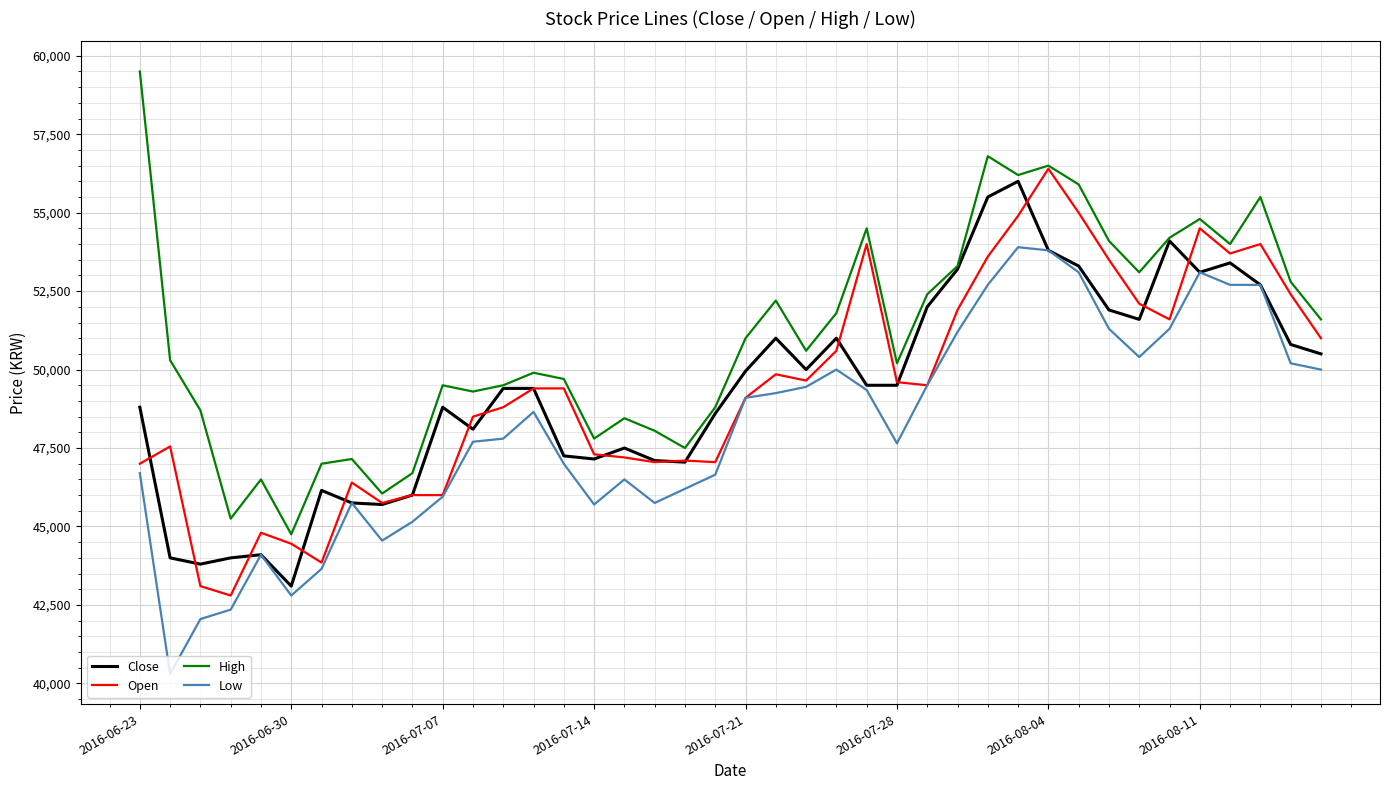

Is this an area chart (filled region under the line)?

No